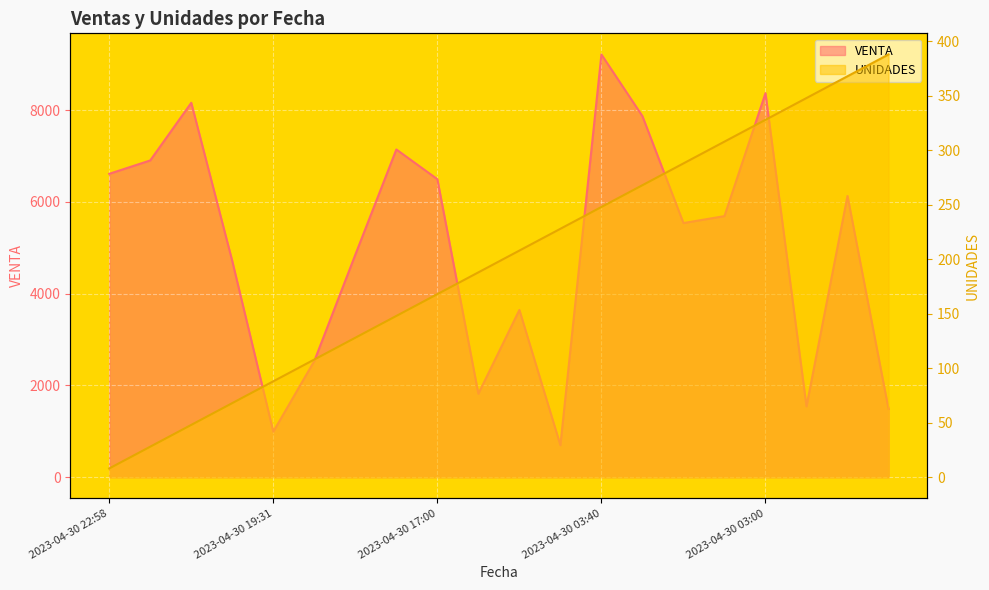

At which label is VENTA closest to 4954?

2023-04-30 19:00